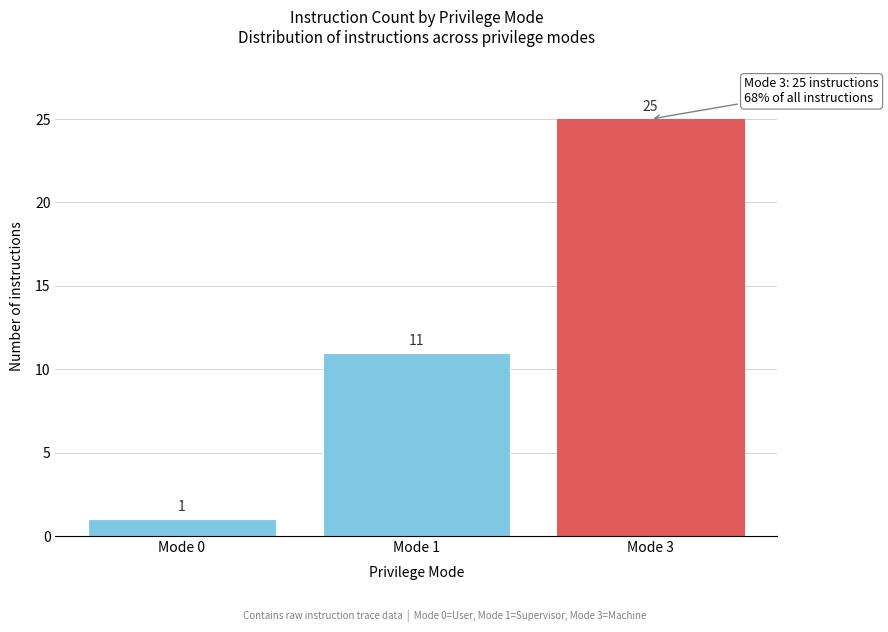

Reading right to left, list all the values displayed in this chart.

25	11	1